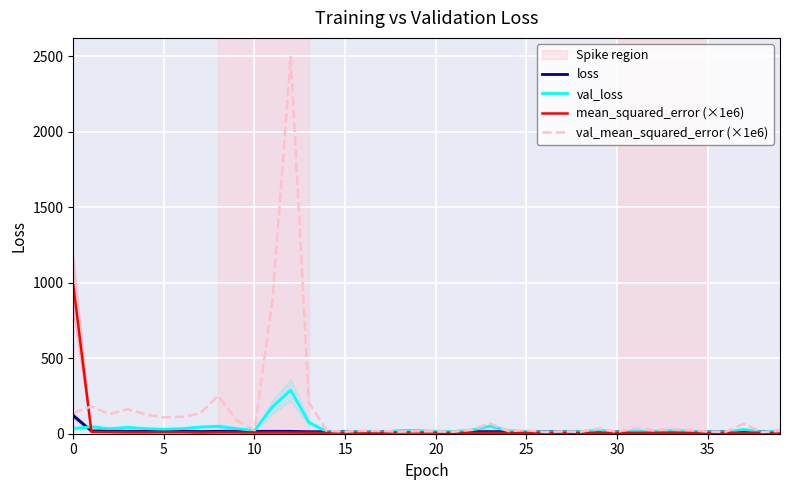

Which series changed the most between 24 and 38?

val_loss